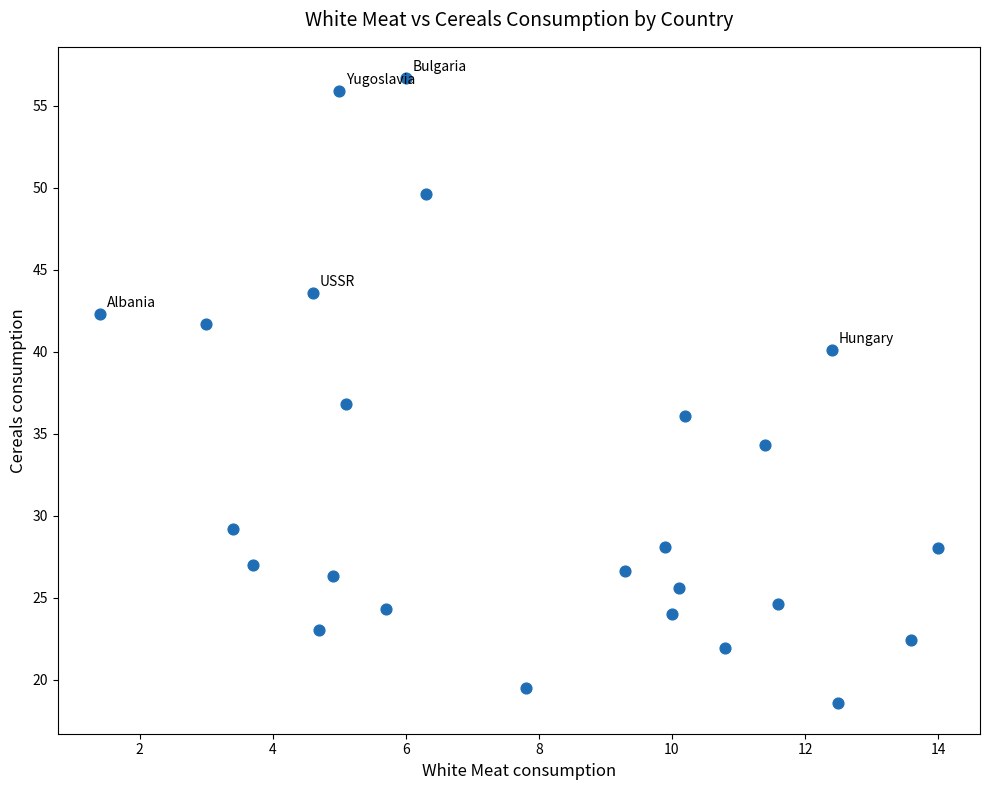

What is the range of X values (max minus min)?

12.6